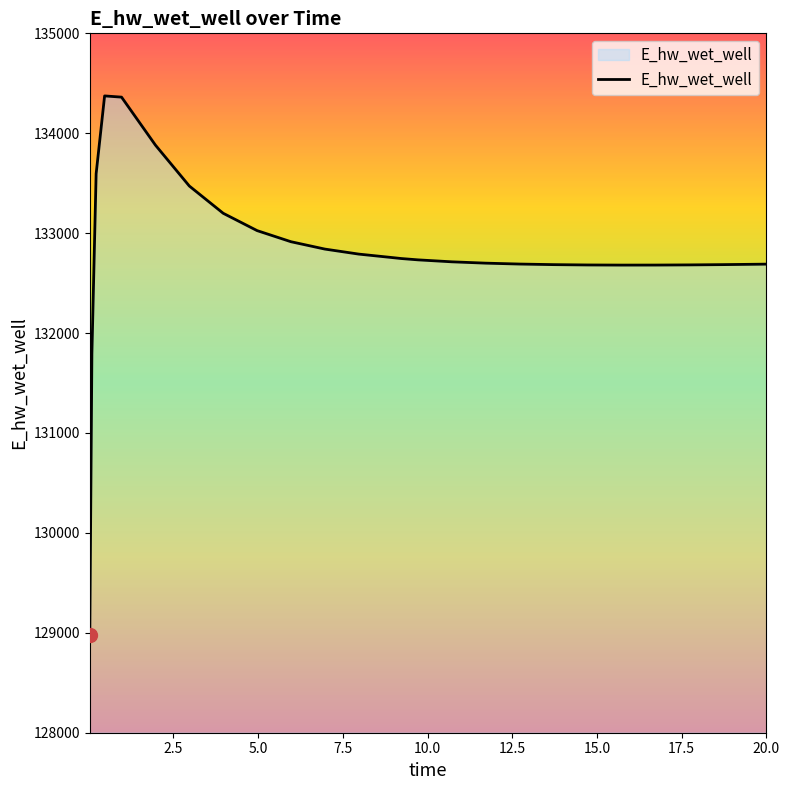

What is the maximum value shown in the chart?

134373.6